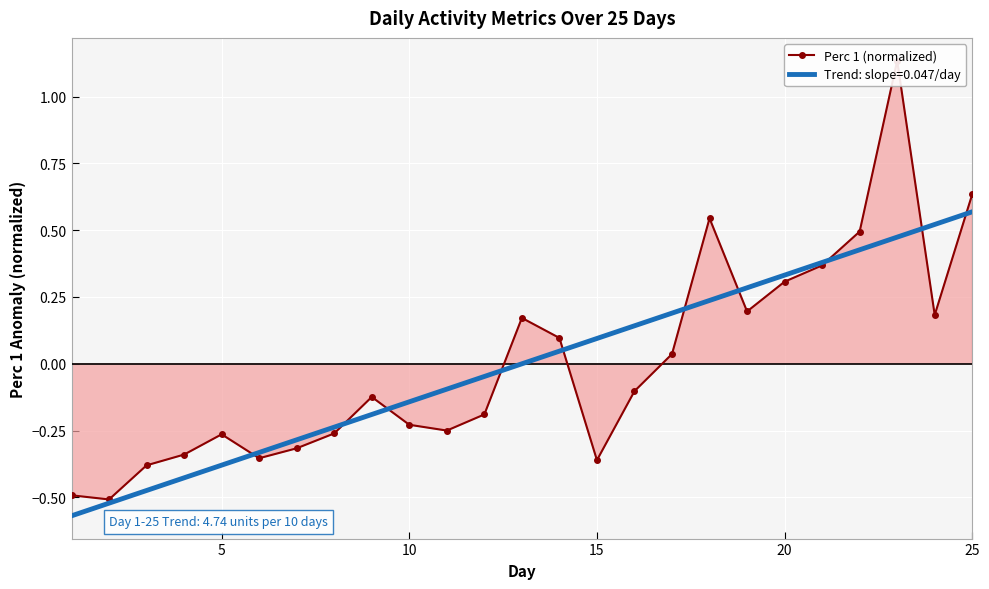

Reading left to right, list all the values displayed in this chart.

-0.5	-0.5	-0.4	-0.3	-0.3	-0.4	-0.3	-0.3	-0.1	-0.2	-0.2	-0.2	0.2	0.1	-0.4	-0.1	0.0	0.5	0.2	0.3	0.4	0.5	1.1	0.2	0.6